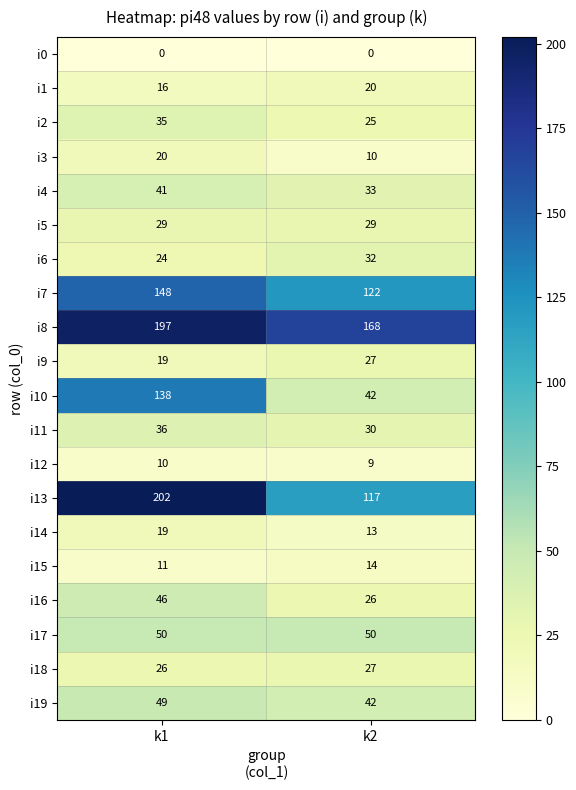

What is the average value of the i13 series?

160